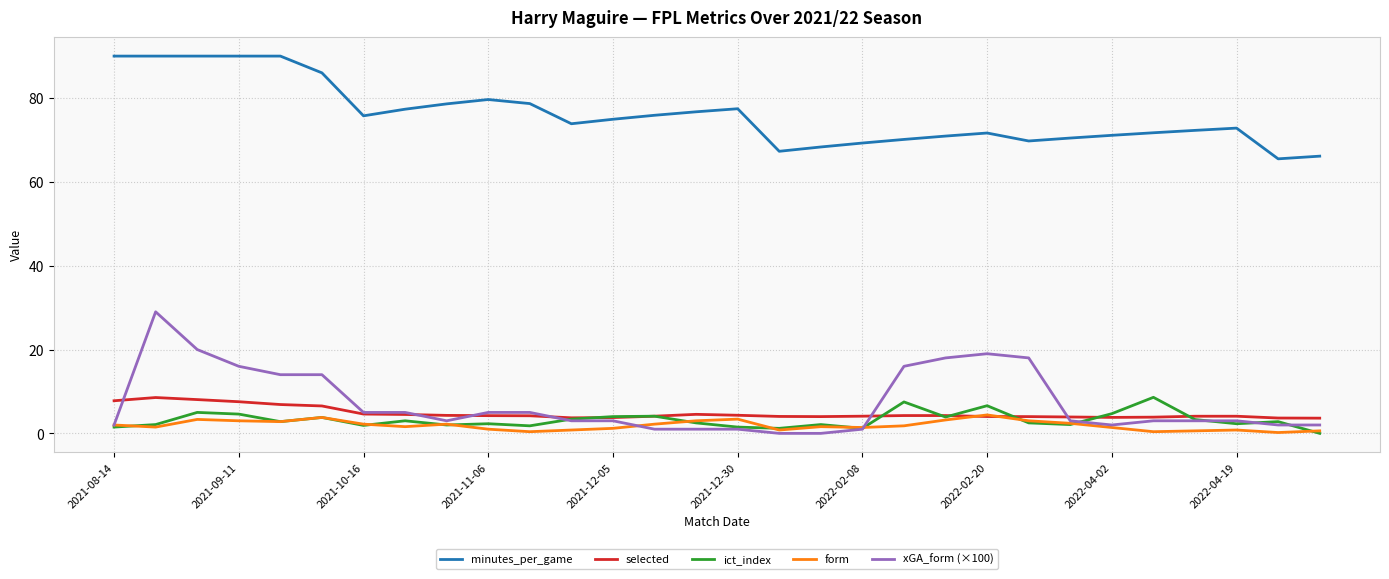

Which series has the widest spread of values?

xGA_form (×100)